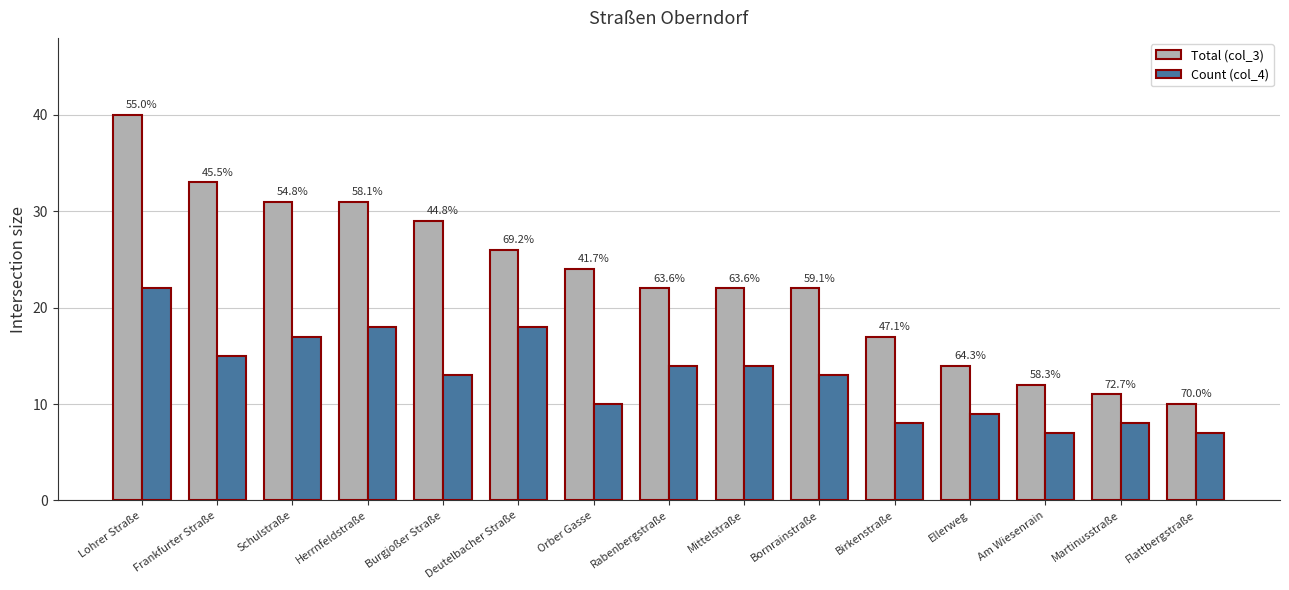

Is it true that Count (col_4) equals 25 at Mittelstraße?

False